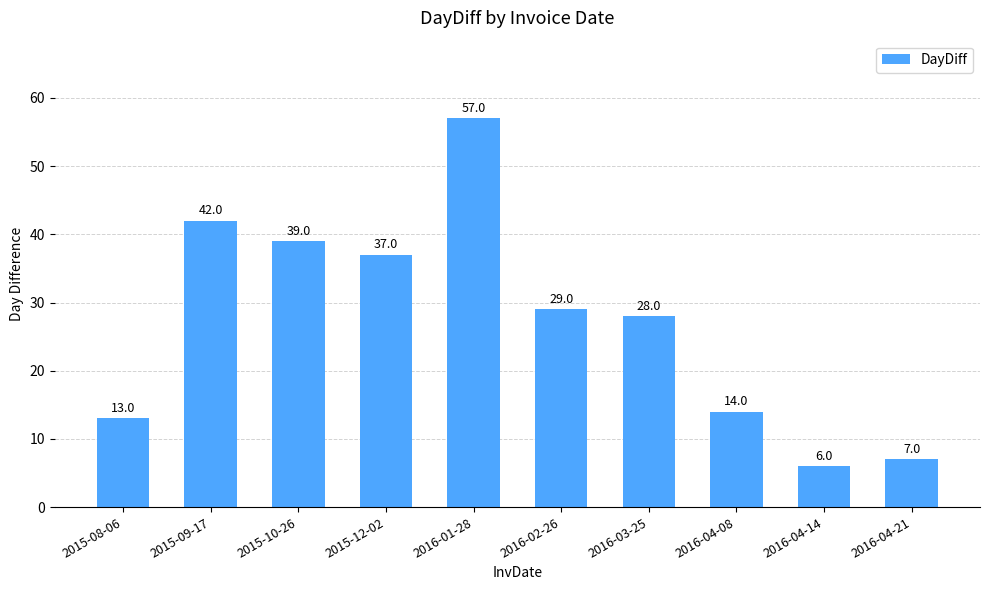

What is the change in value from 2015-08-06 to 2016-04-14?

-7